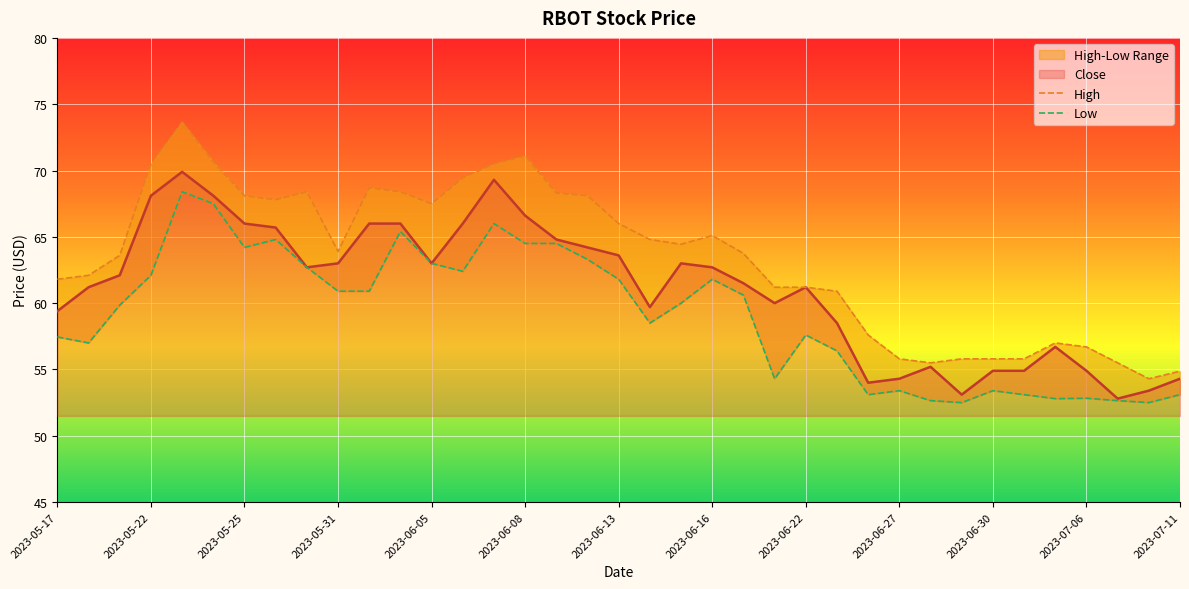

True or false: Low has more than 2 interior local peaks.

True